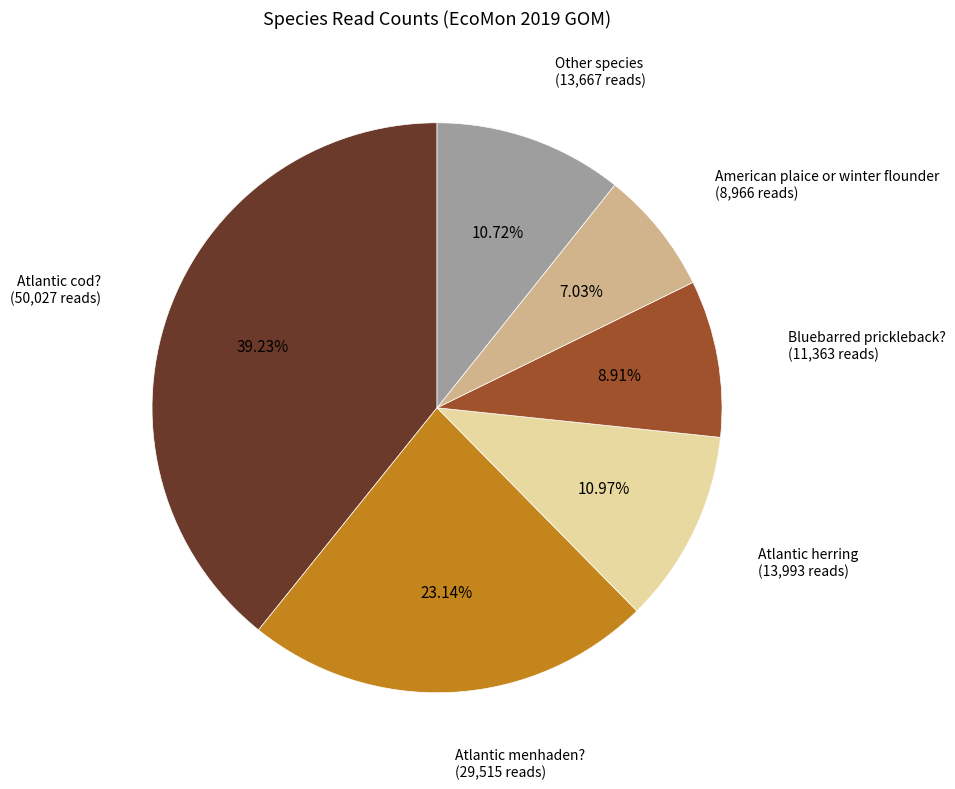

Count the number of slices in the pie.

6